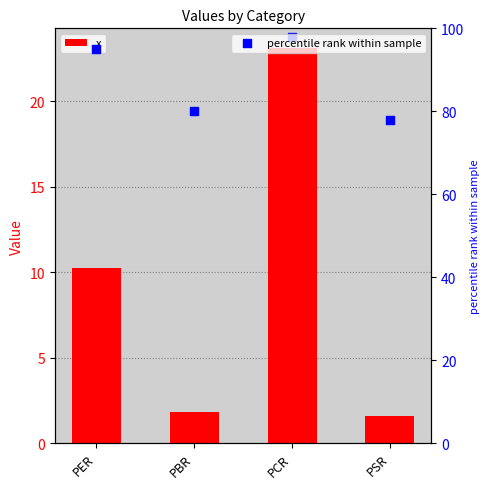

Which series reaches the maximum Y coordinate?

percentile rank within sample